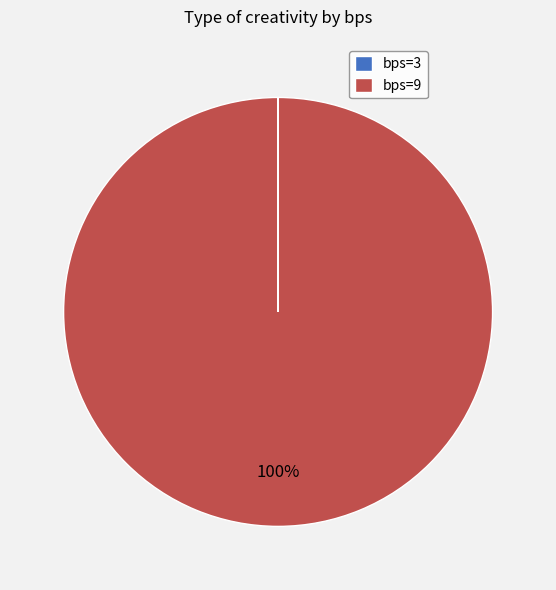

What is the largest slice in the pie chart?

bps=9